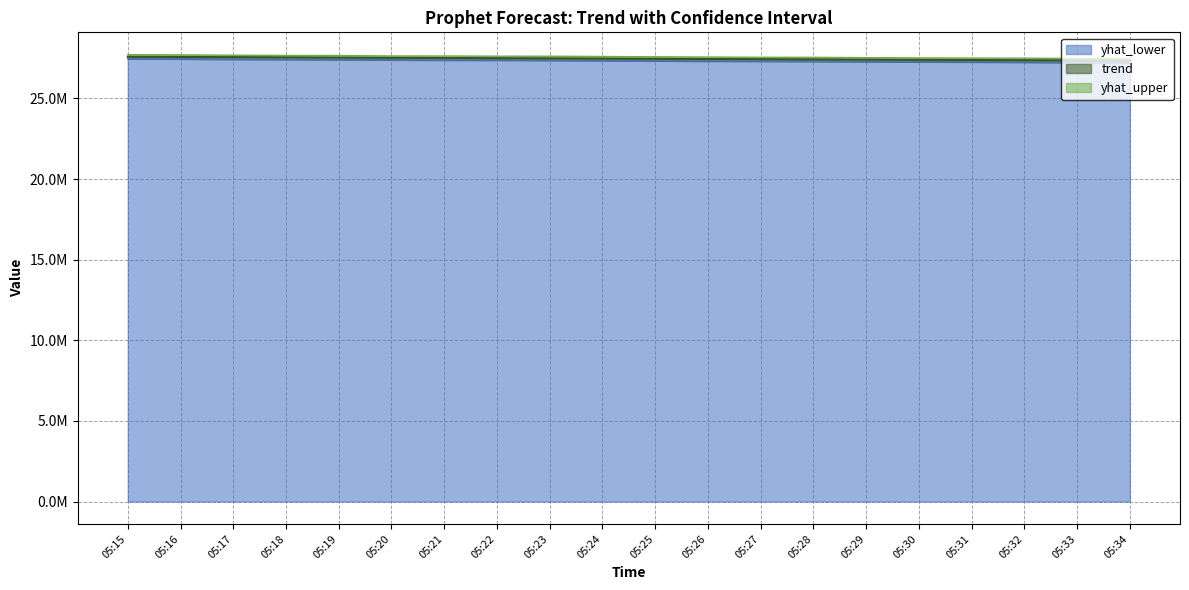

What is the value of the yhat_lower point at the 4th from the left?

27417164.8